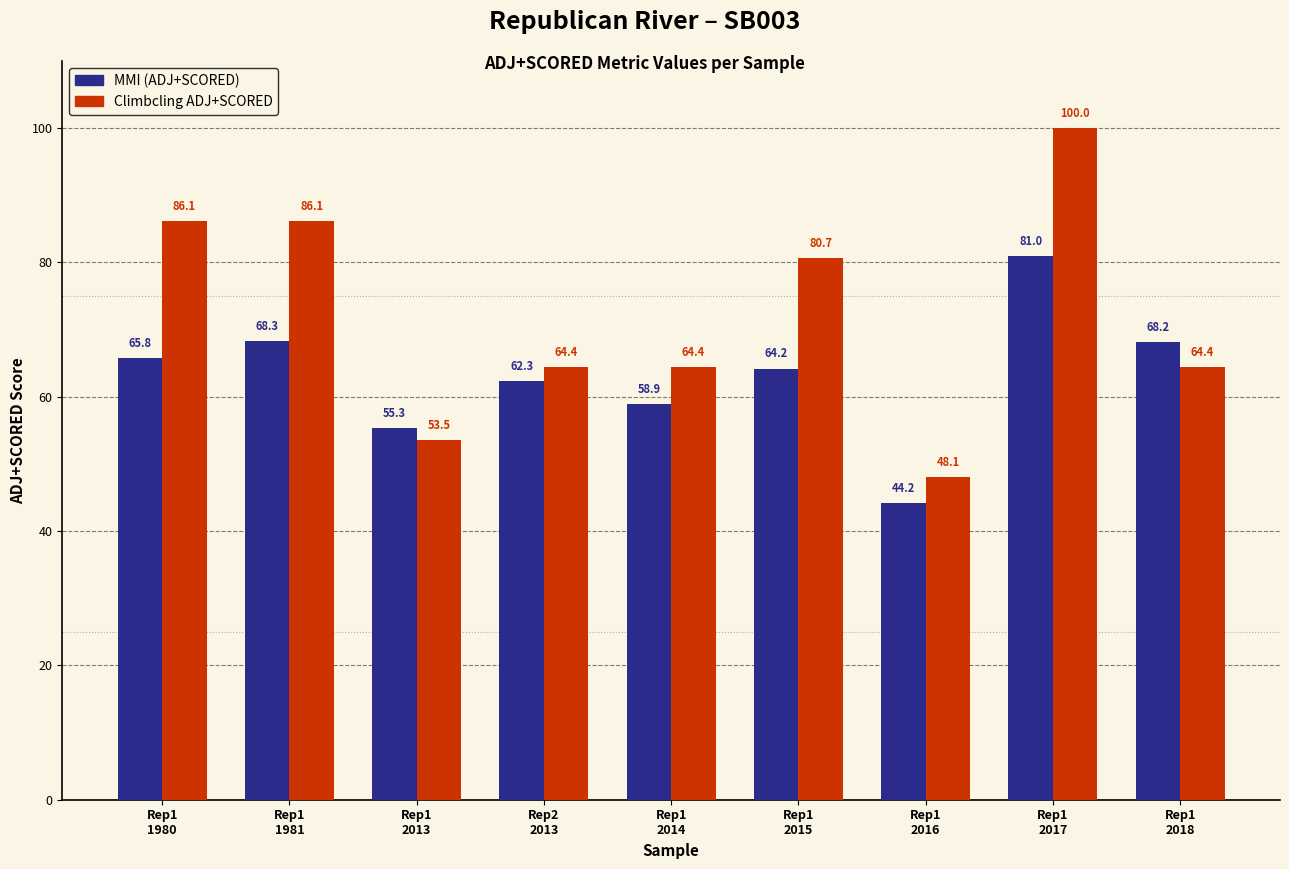

Does the chart contain stacked bars?

No